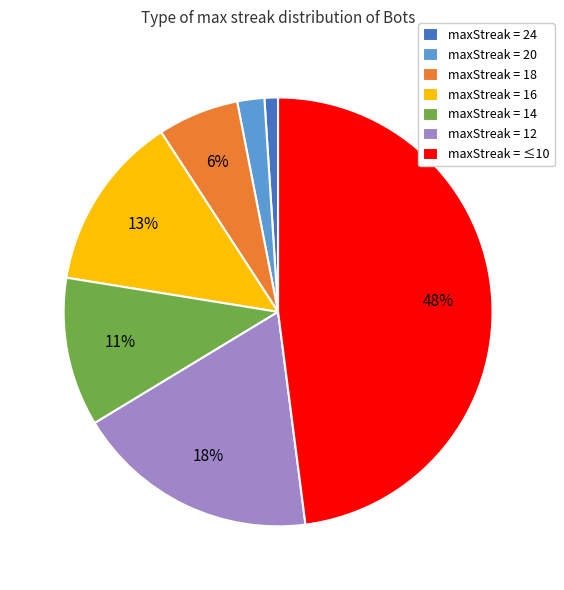

True or false: maxStreak = 18 accounts for 6% of the total.

True